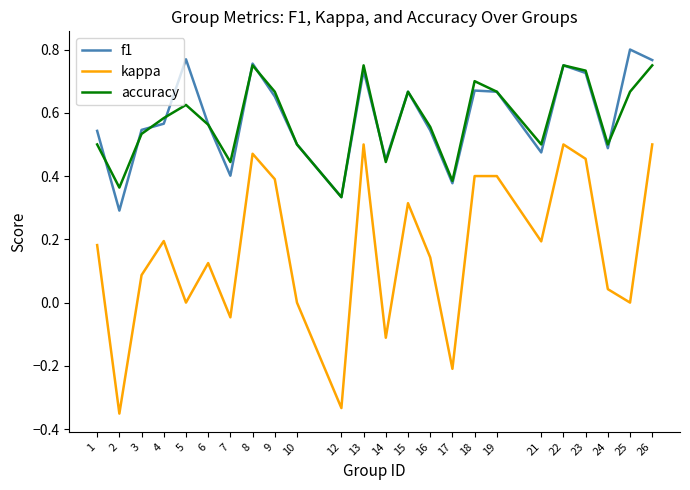

After their last crossing, which series has the higher values: f1 or accuracy?

f1